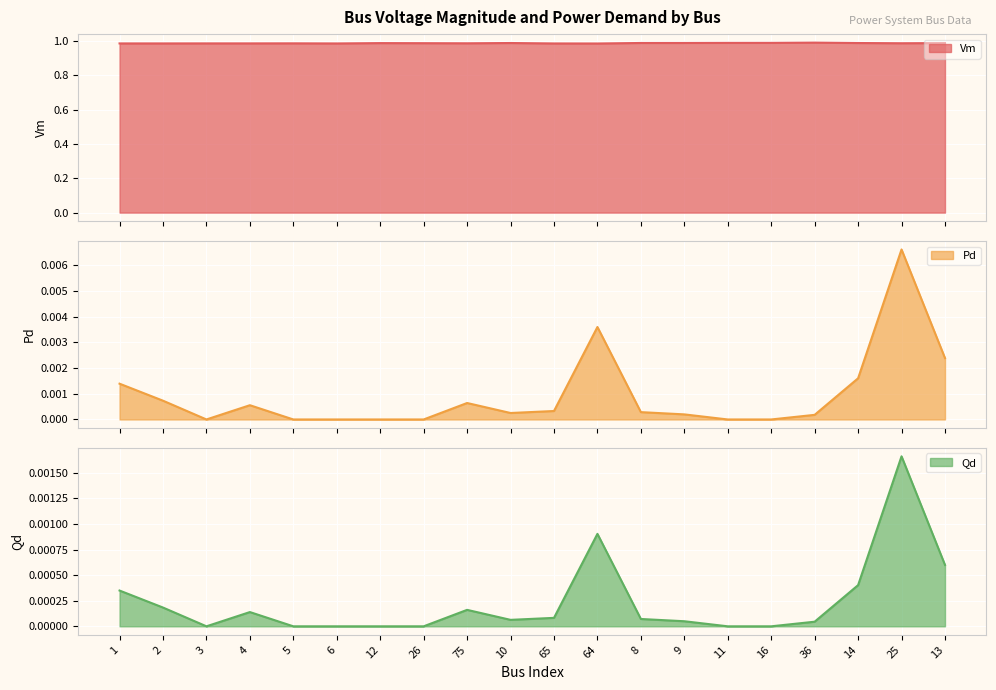

True or false: Qd and Vm cross at least once.

False